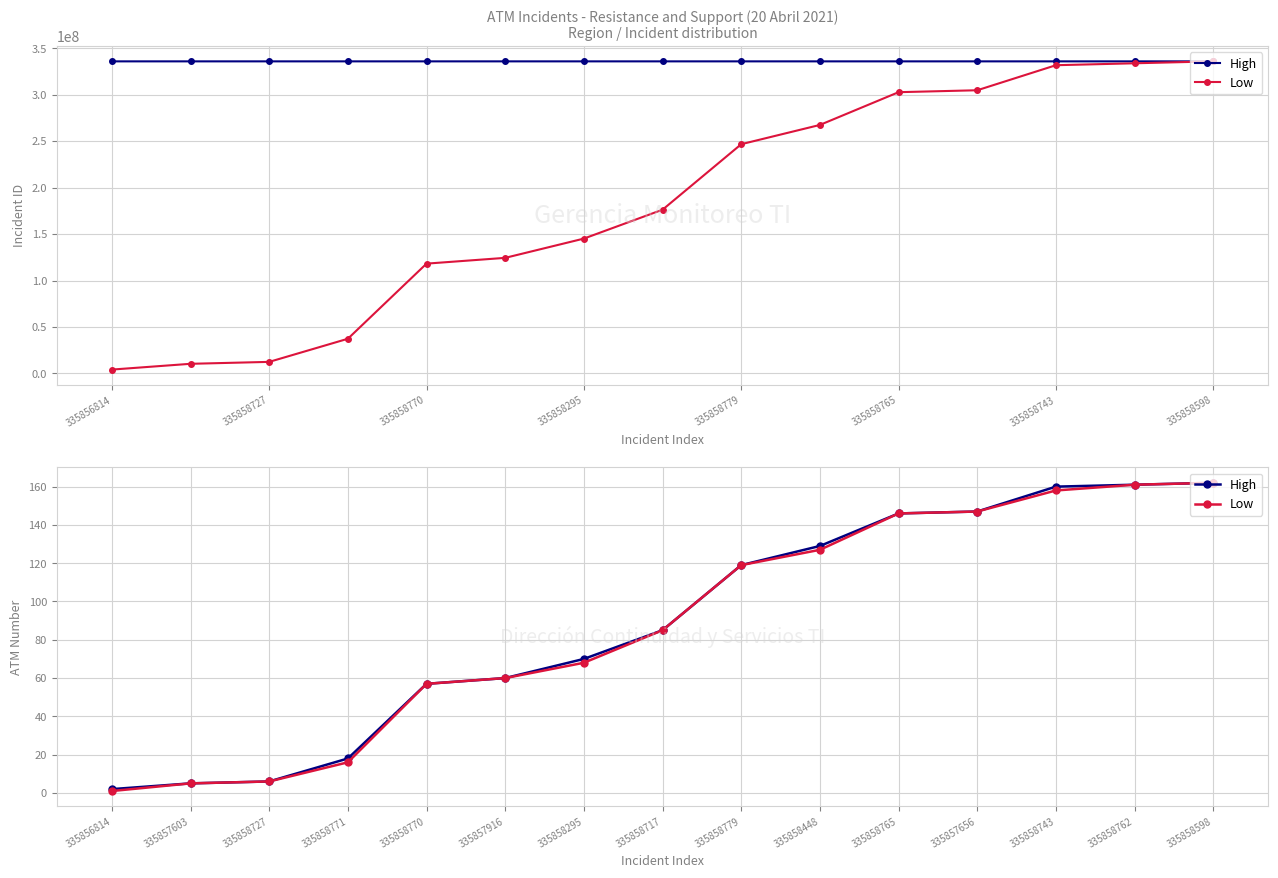

Which label corresponds to the smallest value in the chart?

335856814